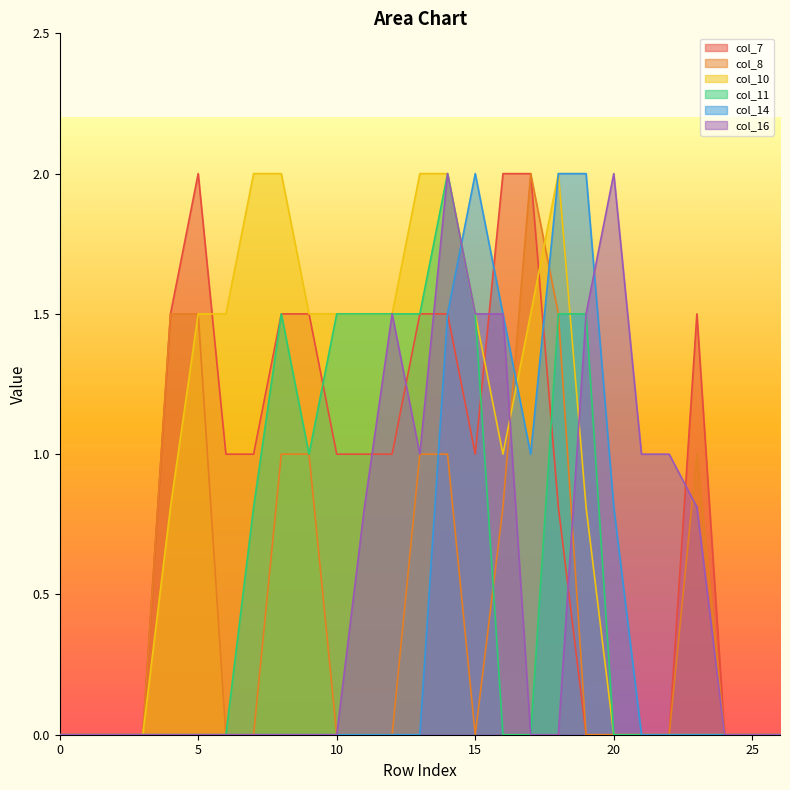

Is the value of col_10 at 15 greater than the value of col_7 at 1?

Yes